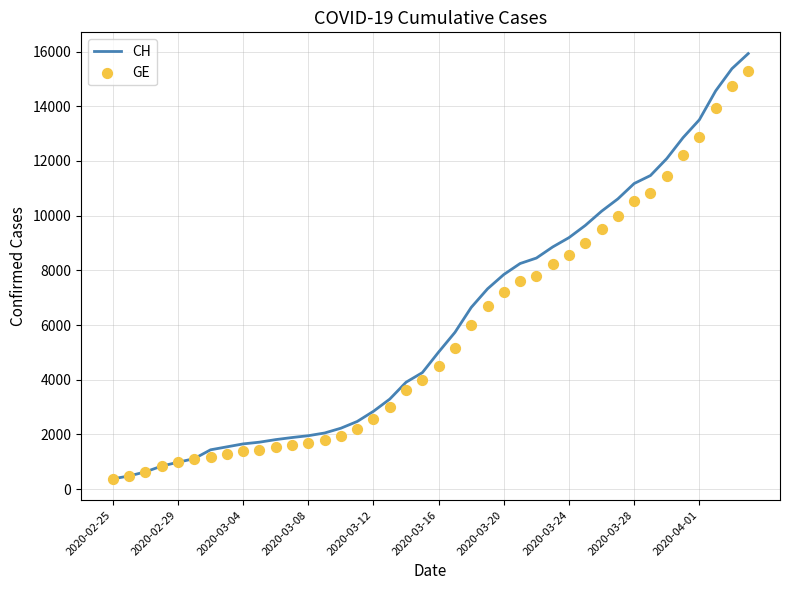

Which series has the widest spread of Y values?

CH